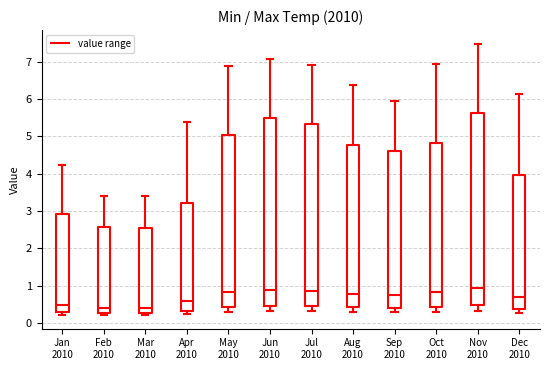

Reading left to right, read every box against the y-axis: the position of its median line, the range the box covers, and the ends of its whiskers. The values are not printed on the chart, so give them approximately, as read against the axis.

Jan 2010: median 0.5, box 0.3 to 2.9, whiskers 0.2 to 4.2
Feb 2010: median 0.4, box 0.3 to 2.6, whiskers 0.2 to 3.4
Mar 2010: median 0.4, box 0.3 to 2.5, whiskers 0.2 to 3.4
Apr 2010: median 0.6, box 0.3 to 3.2, whiskers 0.2 to 5.4
May 2010: median 0.8, box 0.4 to 5.0, whiskers 0.3 to 6.9
Jun 2010: median 0.9, box 0.5 to 5.5, whiskers 0.3 to 7.1
Jul 2010: median 0.9, box 0.5 to 5.3, whiskers 0.3 to 6.9
Aug 2010: median 0.8, box 0.4 to 4.8, whiskers 0.3 to 6.4
Sep 2010: median 0.7, box 0.4 to 4.6, whiskers 0.3 to 6.0
Oct 2010: median 0.8, box 0.4 to 4.8, whiskers 0.3 to 6.9
Nov 2010: median 0.9, box 0.5 to 5.6, whiskers 0.3 to 7.5
Dec 2010: median 0.7, box 0.4 to 4.0, whiskers 0.3 to 6.1